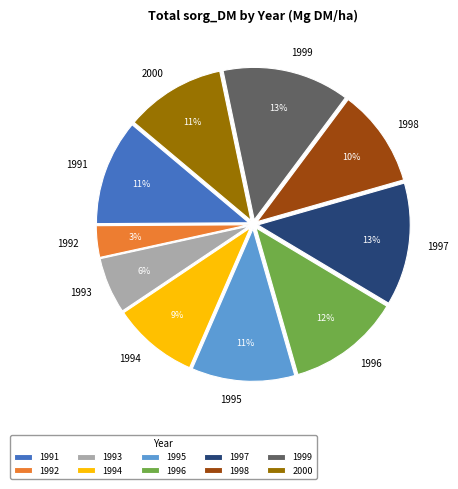

Approximately how many times larger is the value at 1991 compared to 1998?

1.1